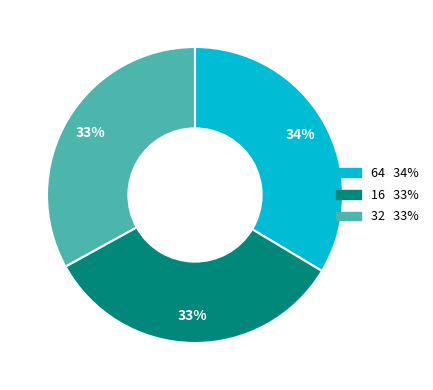

Do 32 and 64 together represent more than half of the pie?

Yes